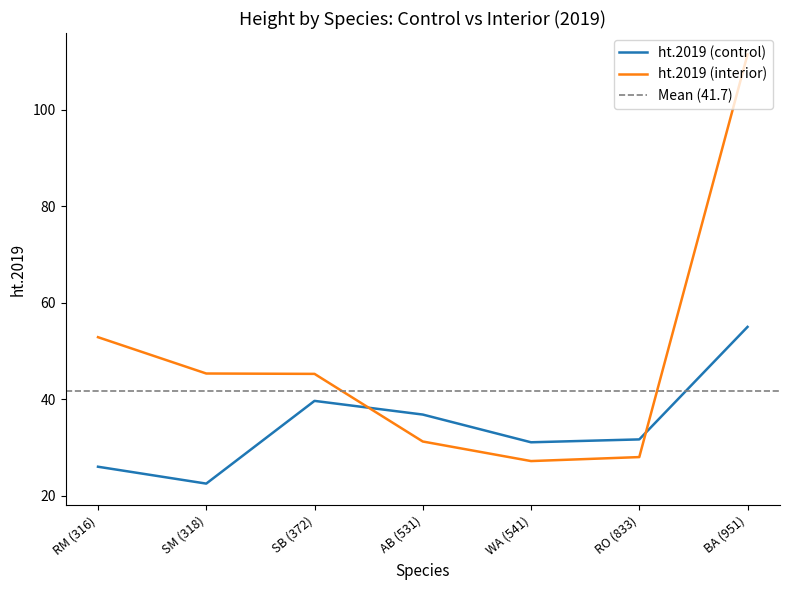

Which series changed the most between SM (318) and RO (833)?

ht.2019 (interior)